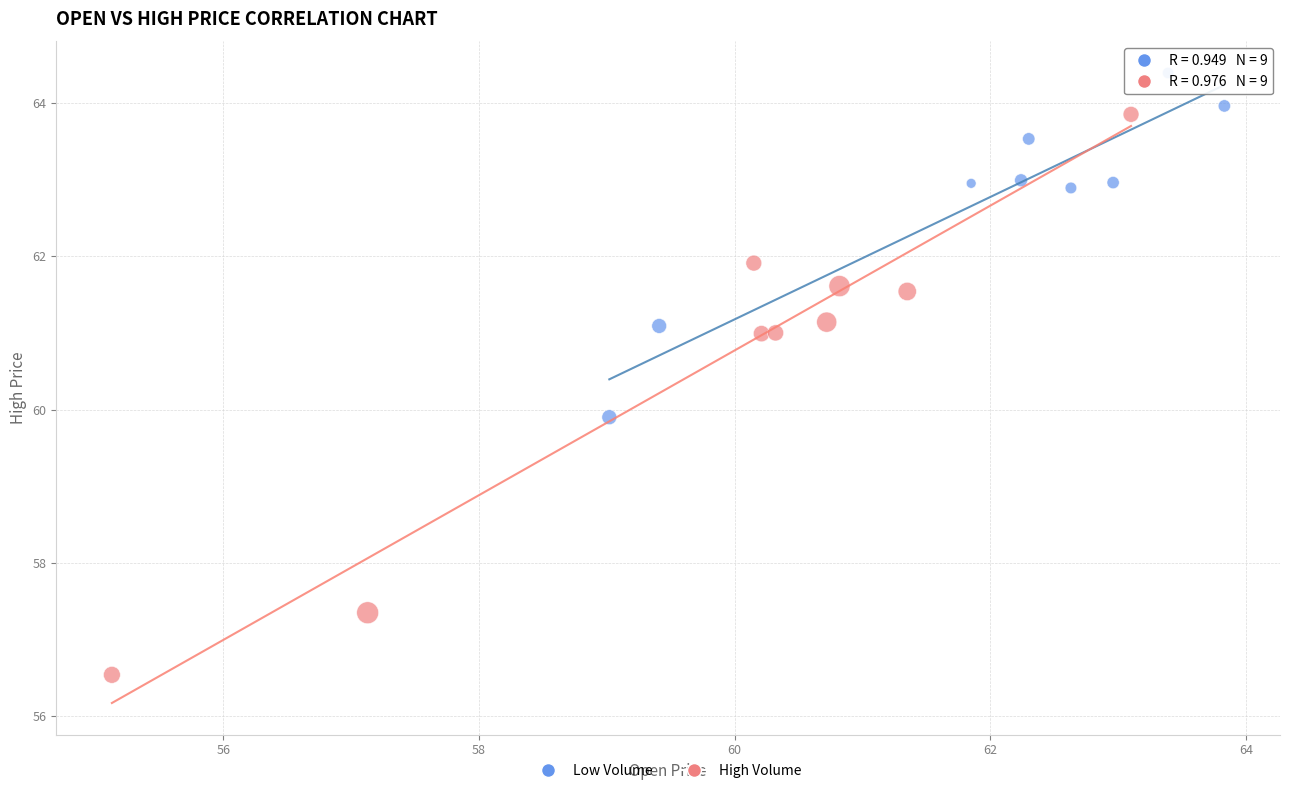

What are all the series names shown in the legend?

Low Volume, High Volume